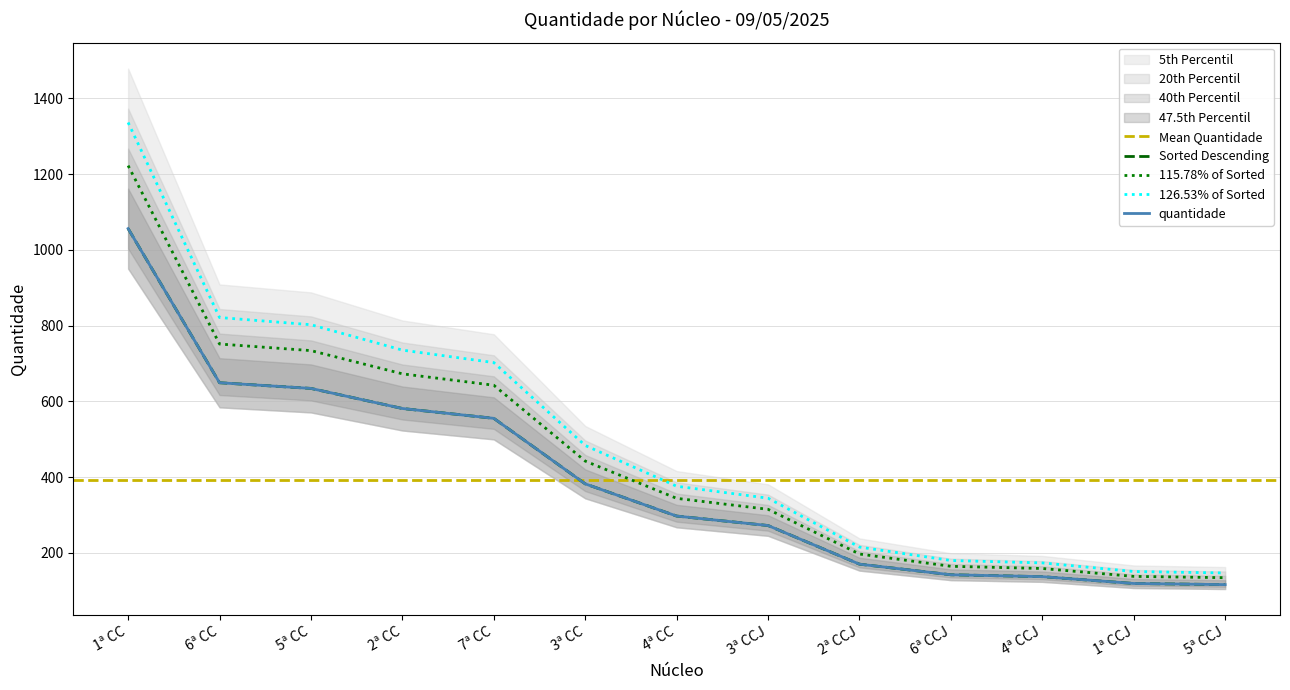

List the labels in order of value, smallest first.

5ª CCJ, 1ª CCJ, 4ª CCJ, 6ª CCJ, 2ª CCJ, 3ª CCJ, 4ª CC, 3ª CC, 7ª CC, 2ª CC, 5ª CC, 6ª CC, 1ª CC